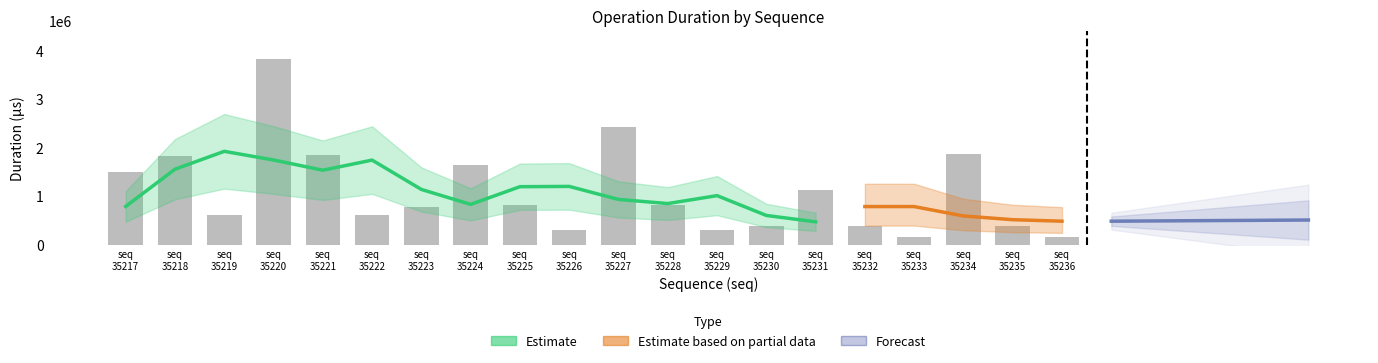

What is the difference between the values at seq 35232 and seq 35234?

1489871